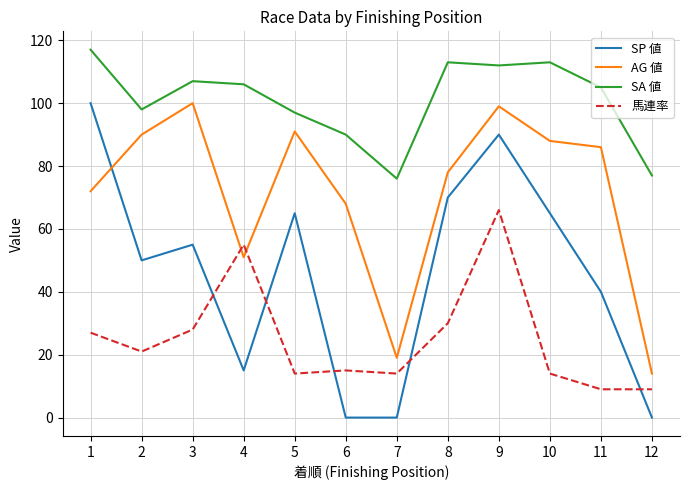

Rank the series by their average value, from highest to lowest.

SA 値, AG 値, SP 値, 馬連率